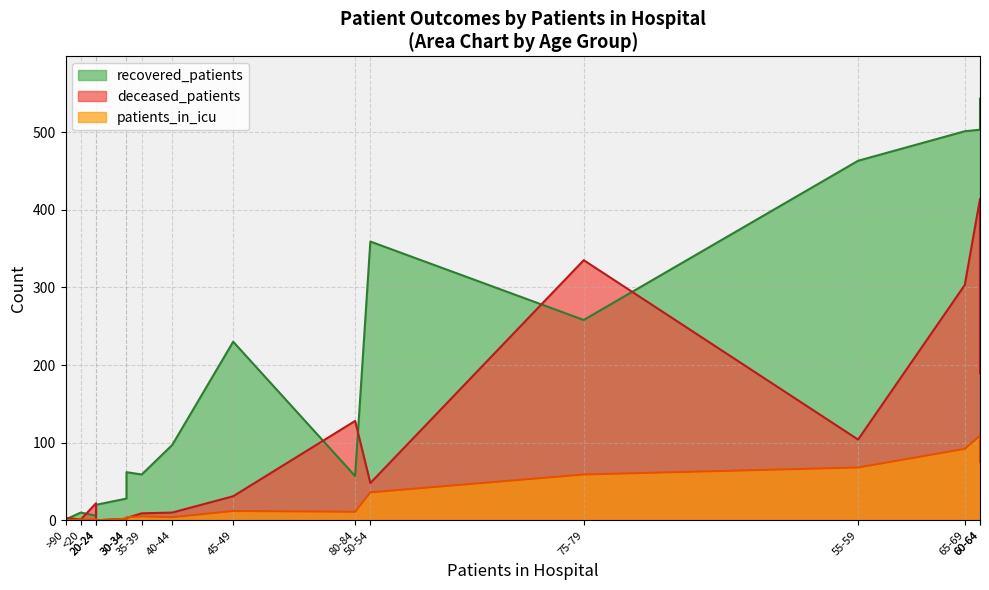

True or false: patients_in_icu and recovered_patients intersect in this chart.

False